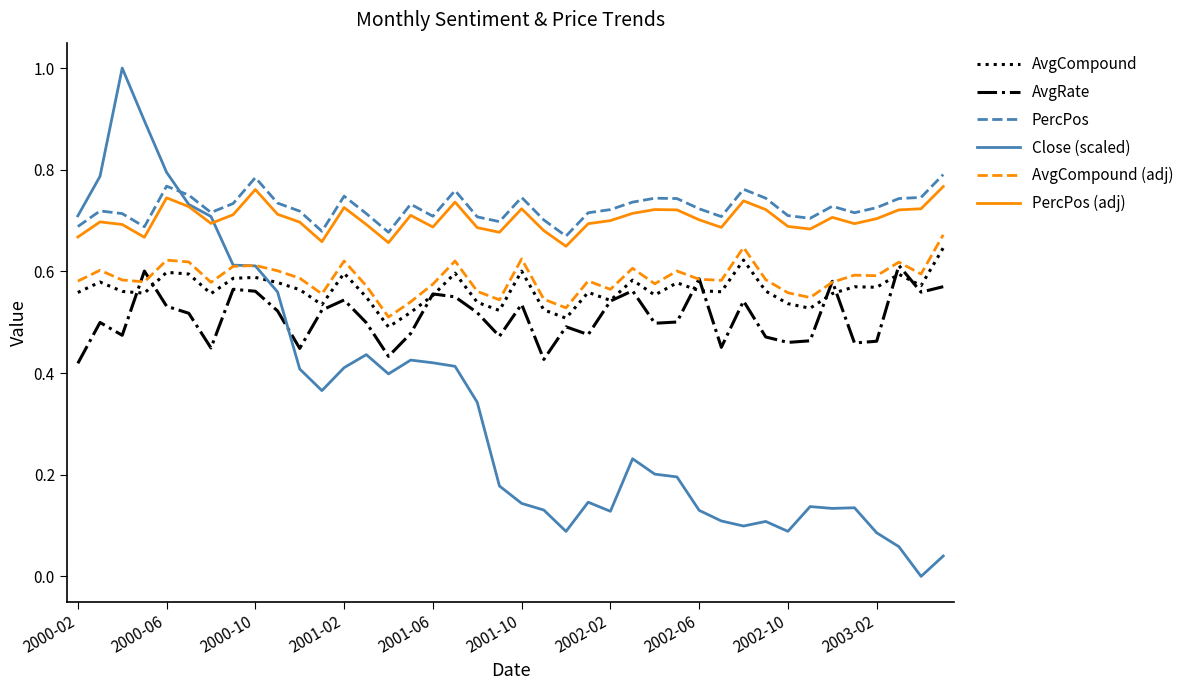

True or false: PercPos and Close (scaled) cross at least once.

True